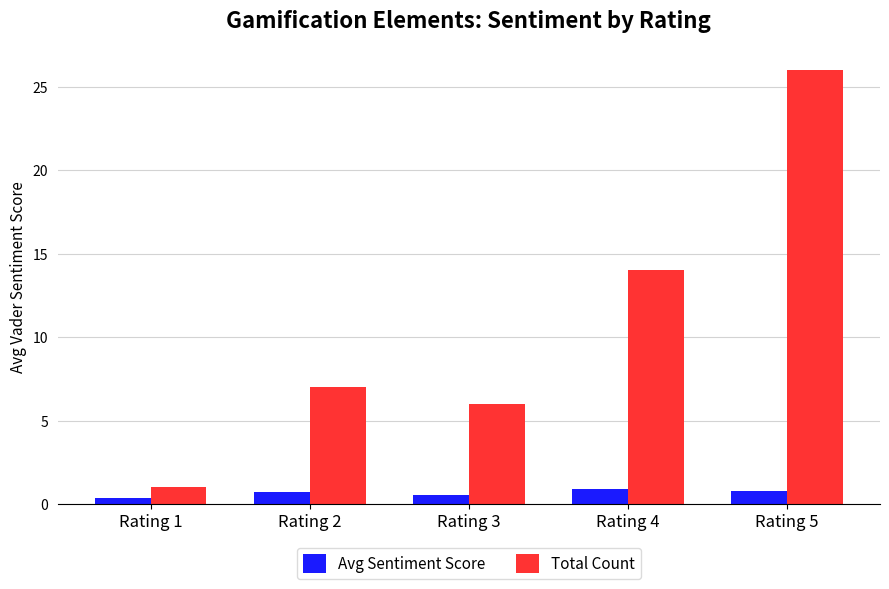

What is the value of the Total Count bar at the 2nd from the left?

7.0